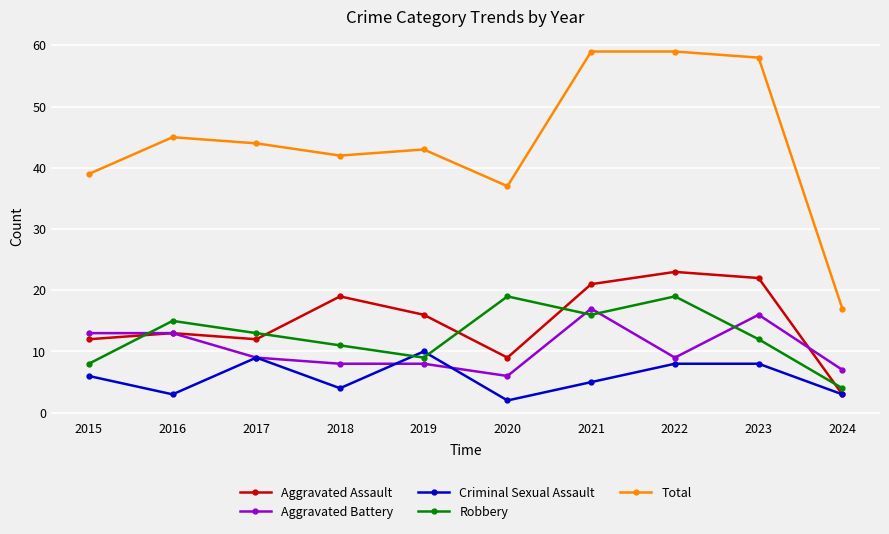

Reading left to right, list all the values displayed in this chart.

Aggravated Assault: 12	13	12	19	16	9	21	23	22	3
Aggravated Battery: 13	13	9	8	8	6	17	9	16	7
Criminal Sexual Assault: 6	3	9	4	10	2	5	8	8	3
Robbery: 8	15	13	11	9	19	16	19	12	4
Total: 39	45	44	42	43	37	59	59	58	17